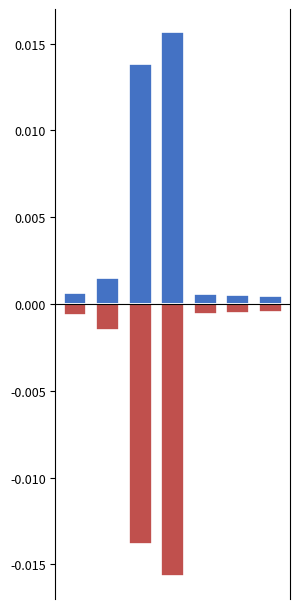

How many groups of bars are there?

7